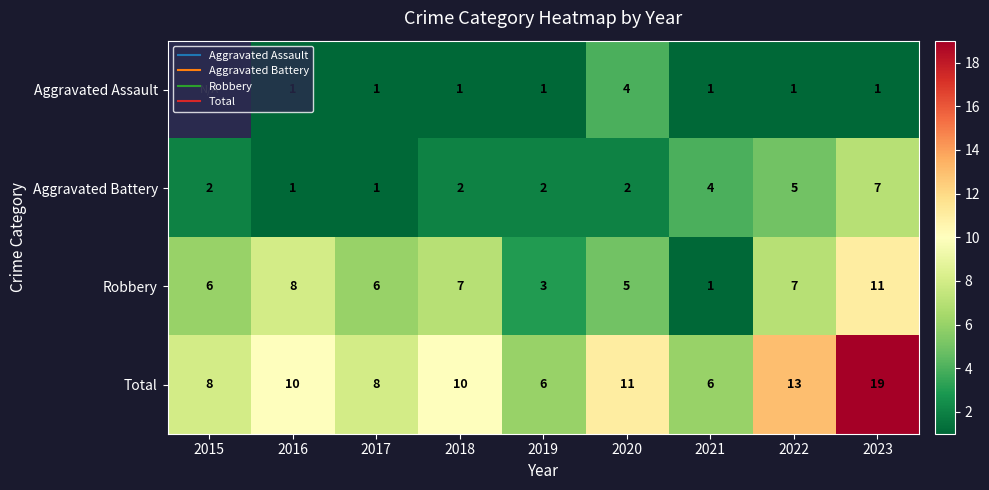

What is the maximum value for Robbery?

11.0